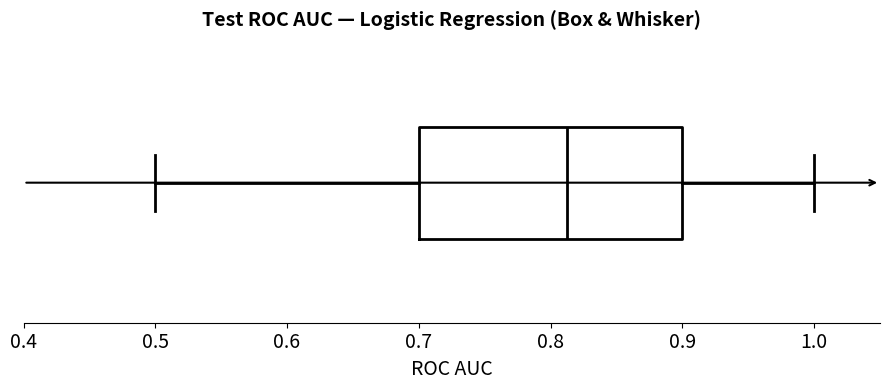

Transcribe this box plot: give where the median line is, the range the box spans, and where the two whiskers end, as read against the x-axis. The values are not printed on the chart, so give them approximately, as read against the axis.

median 0.81, box 0.70 to 0.90, whiskers 0.50 to 1.00